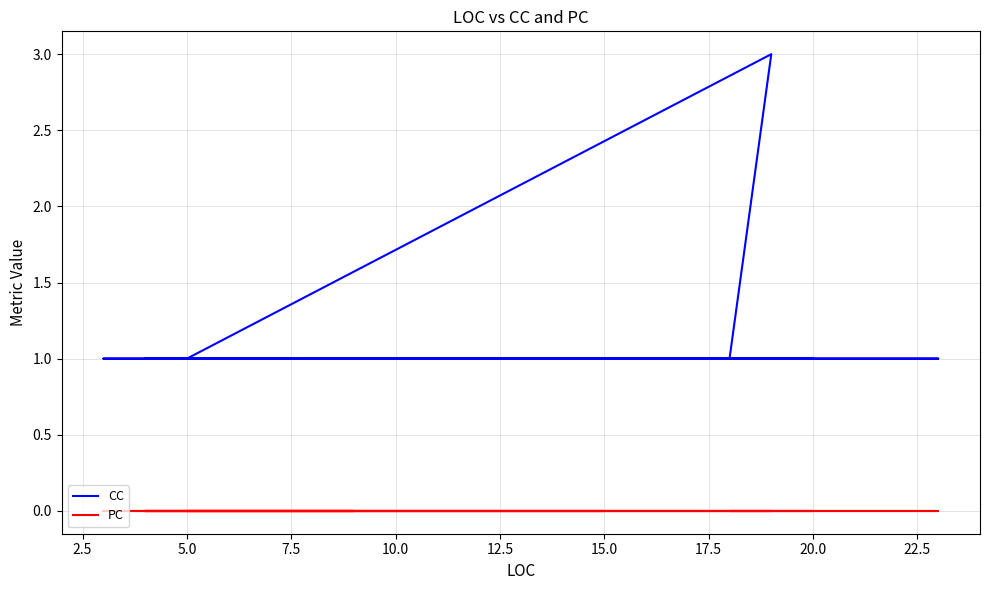

Count the CC values in the range 1 to 2.

21